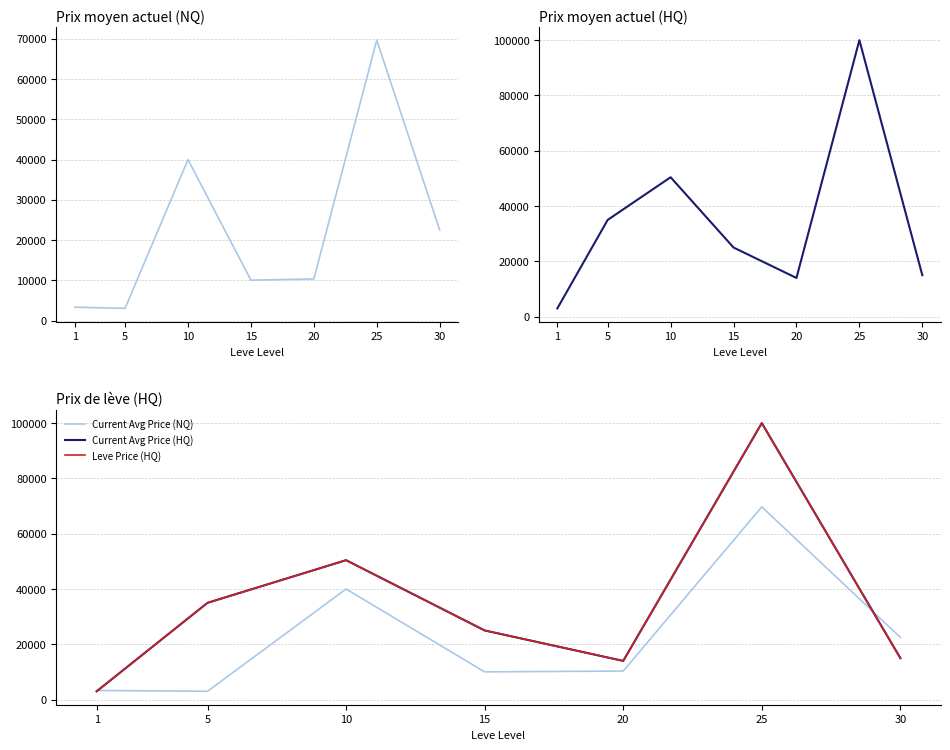

What are all the series names shown in the legend?

Current Avg Price (NQ), Current Avg Price (HQ), Leve Price (HQ)